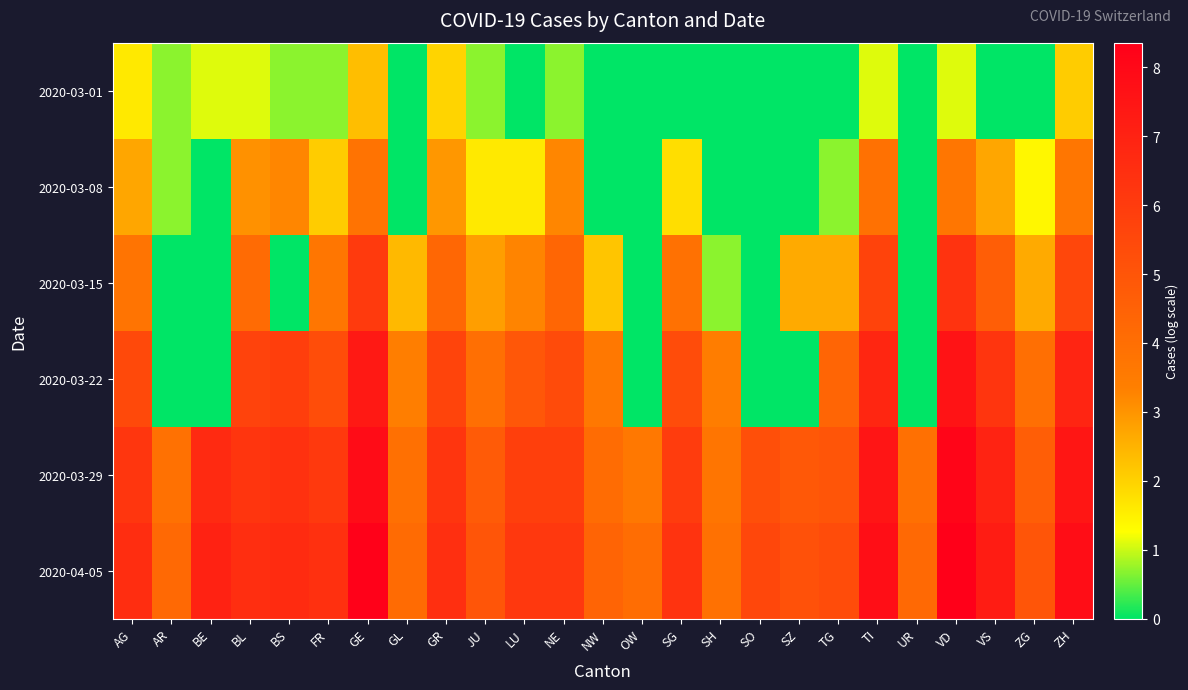

At which category is the sum across all series the highest?

GE